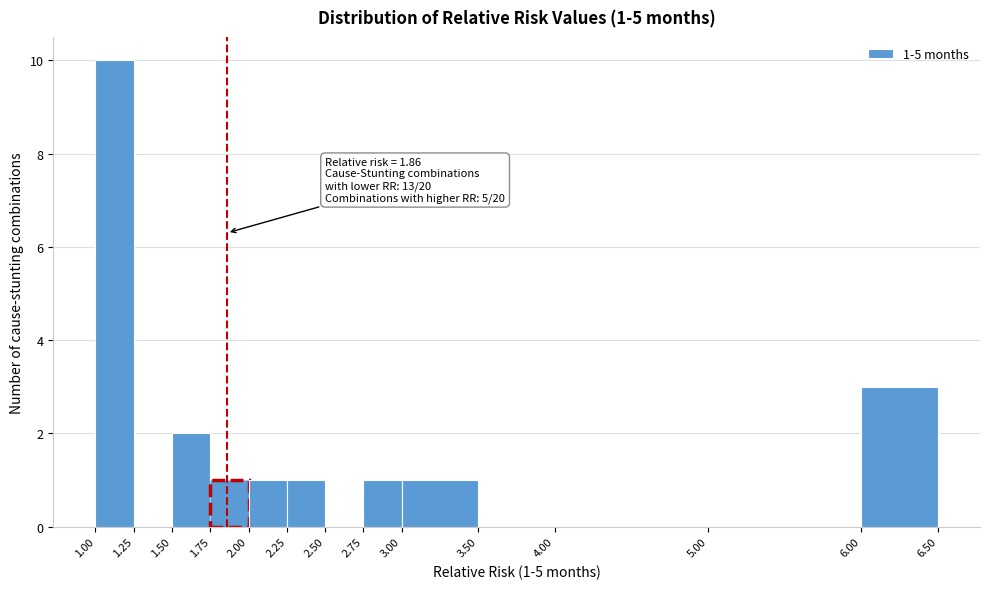

Over which range of the x-axis is the bar tallest?

1.00 to 1.25